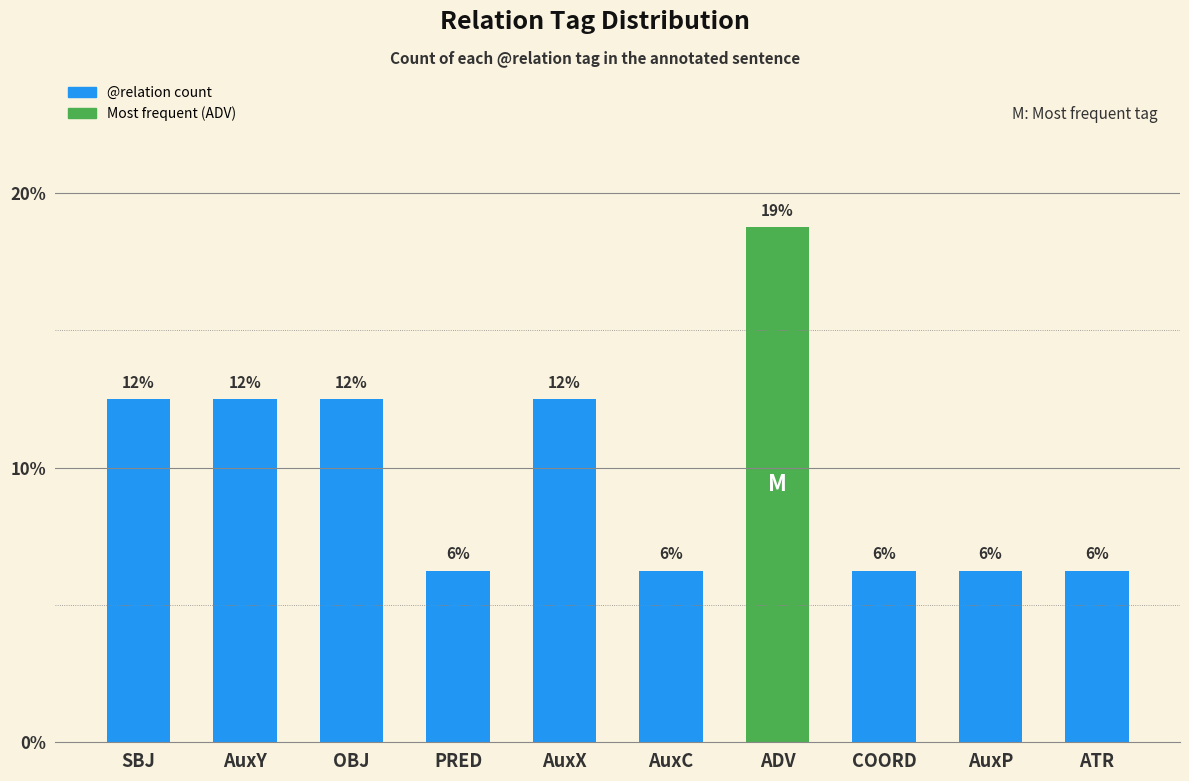

The value at ADV is 18.8. True or false?

True